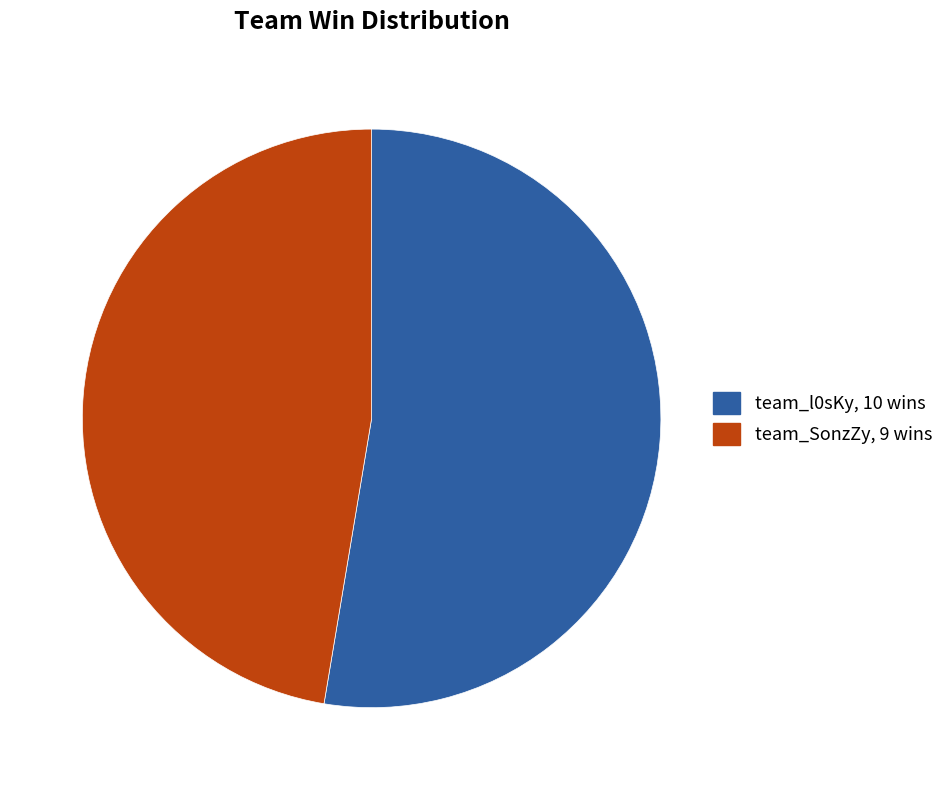

Count the number of slices in the pie.

2